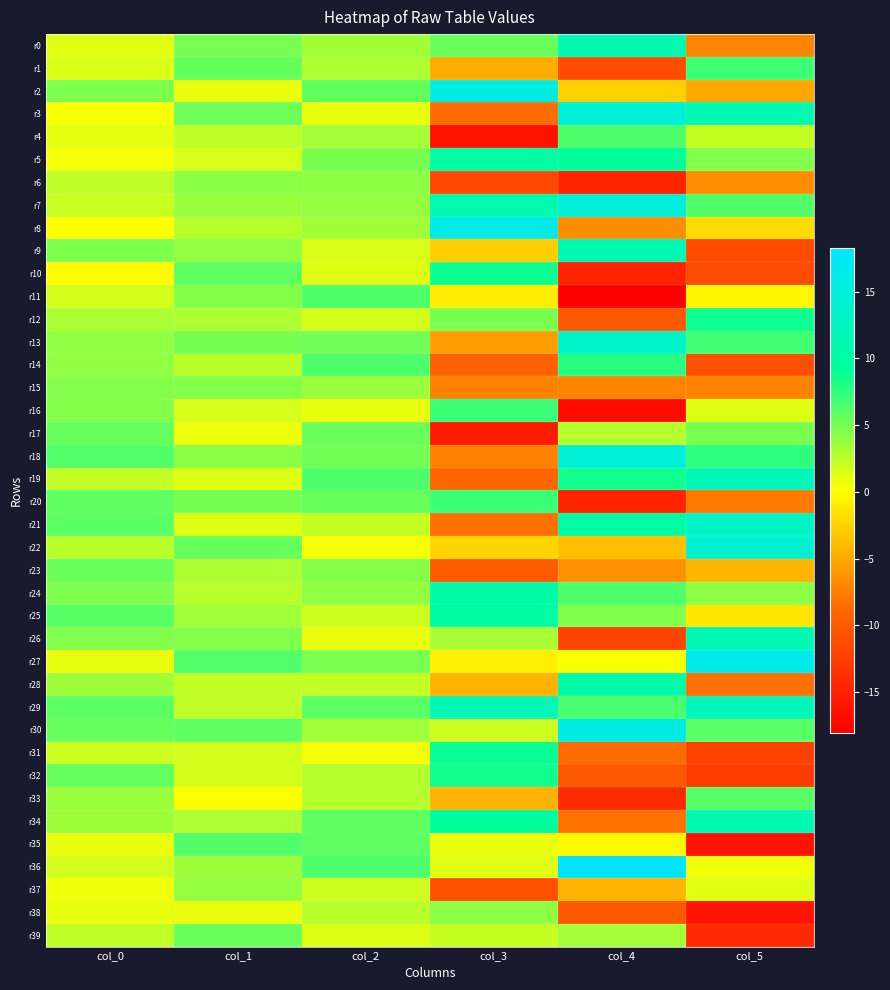

What is the smallest value displayed?

-18.0